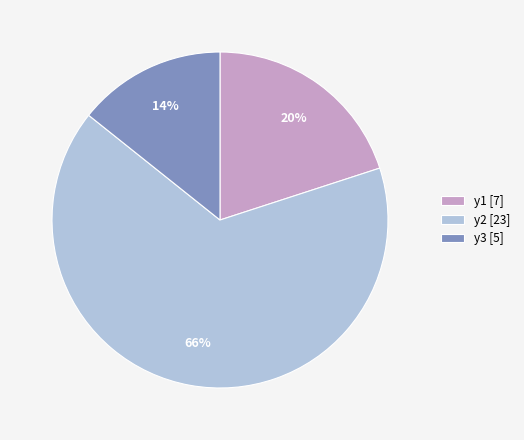

How many slices are in this pie chart?

3